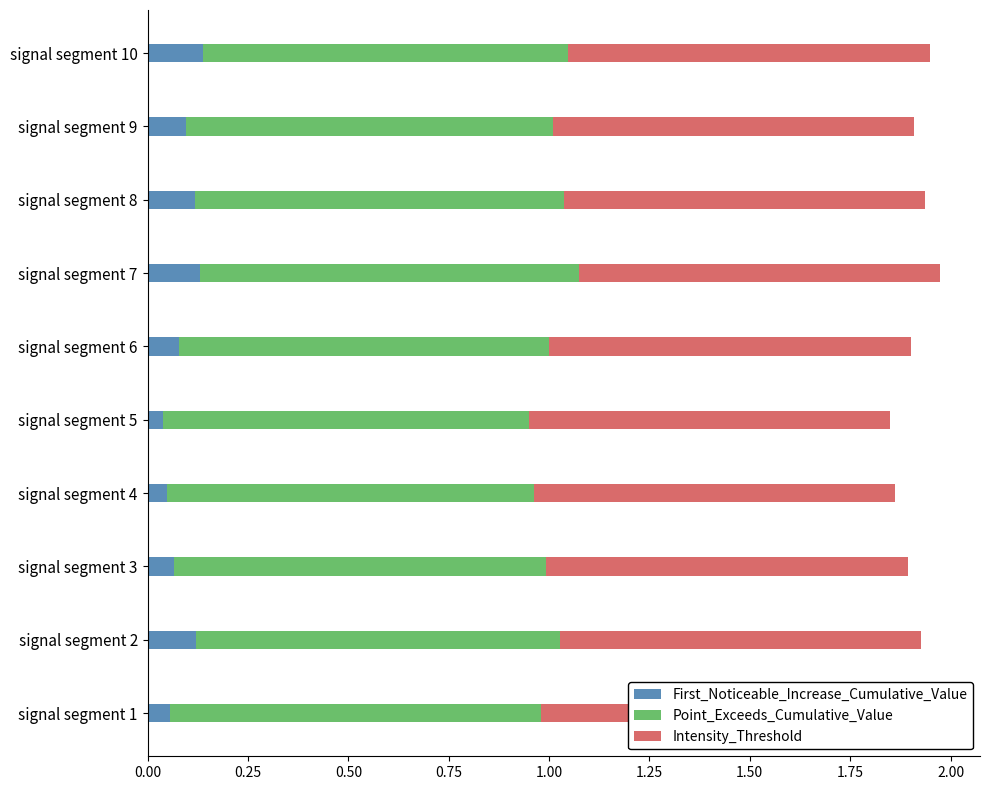

What are all the series names shown in the legend?

First_Noticeable_Increase_Cumulative_Value, Point_Exceeds_Cumulative_Value, Intensity_Threshold